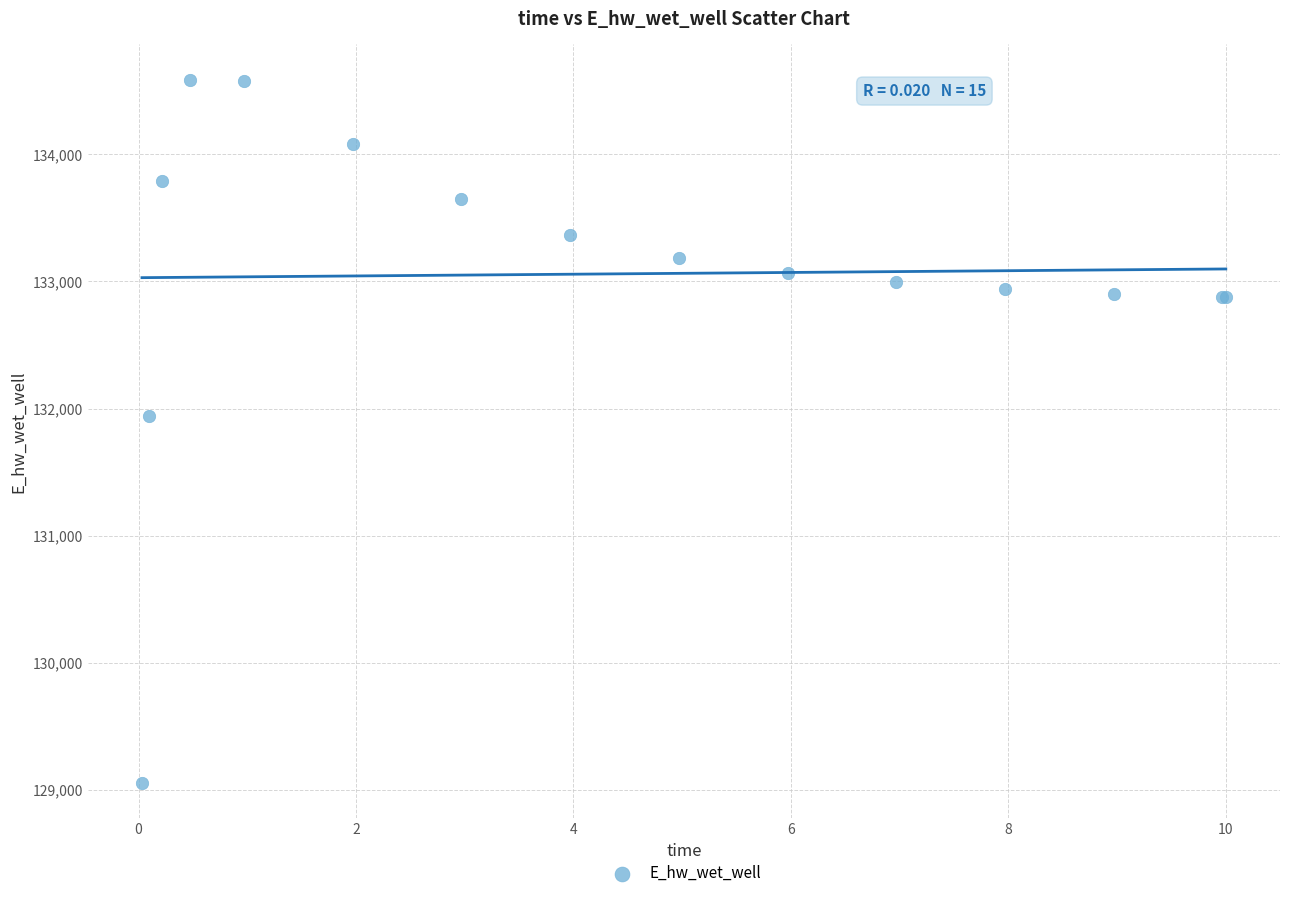

What Y value in the scatter plot is closest to 131821?

131941.6